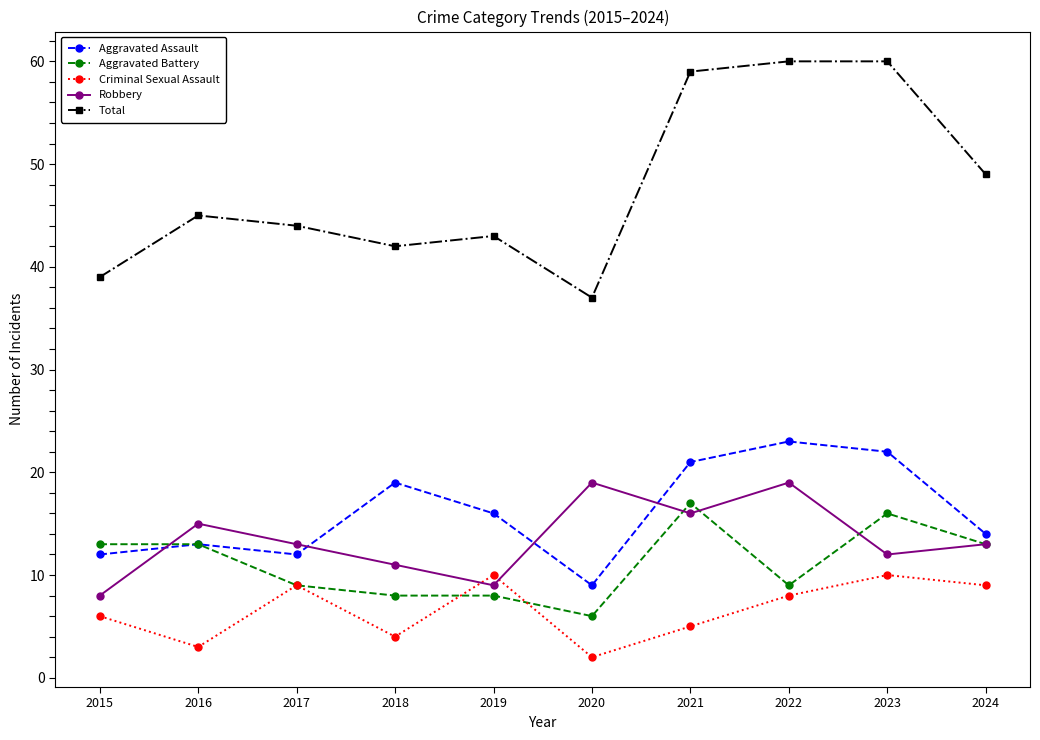

Is the value of Criminal Sexual Assault at 2016 greater than the value of Aggravated Assault at 2023?

No